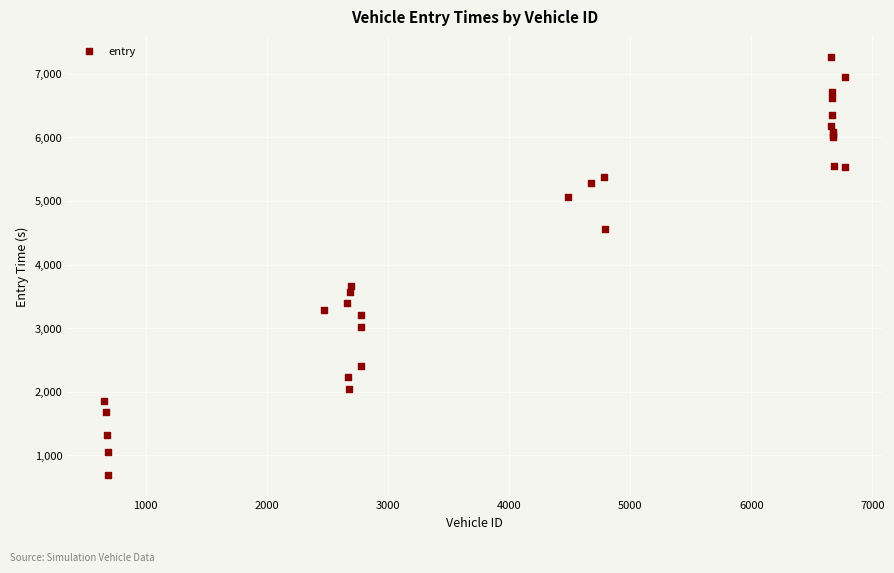

What Y value in the scatter plot is closest to 3973?

3657.6